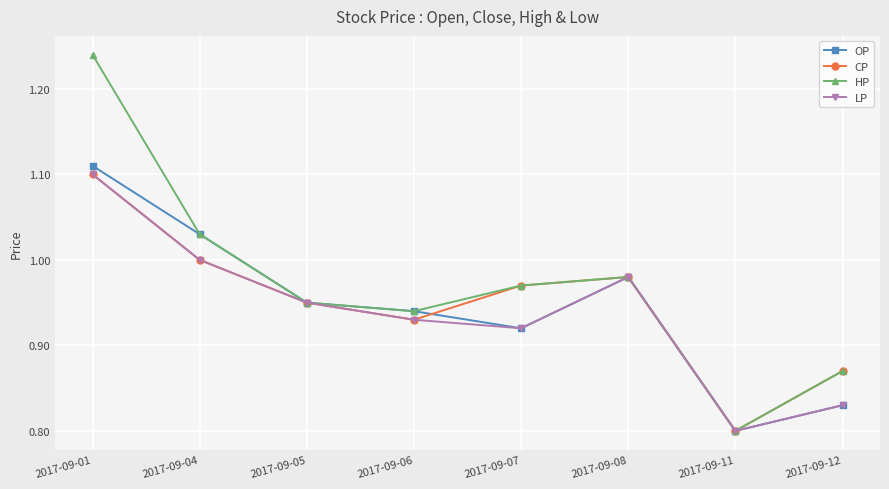

Which category has the highest value in the LP series?

2017-09-01